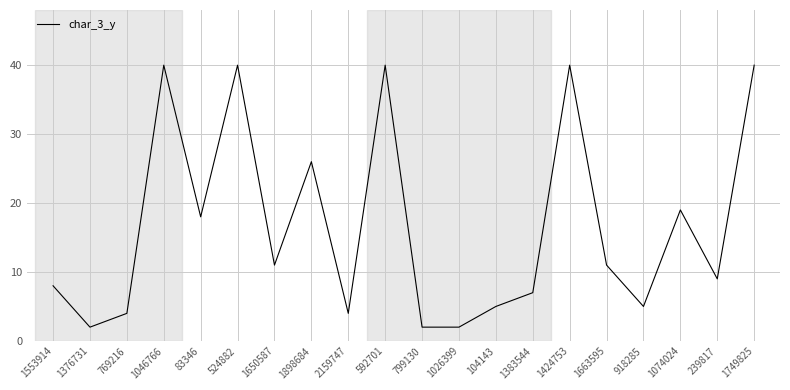

What position from the left is 1383544?

14